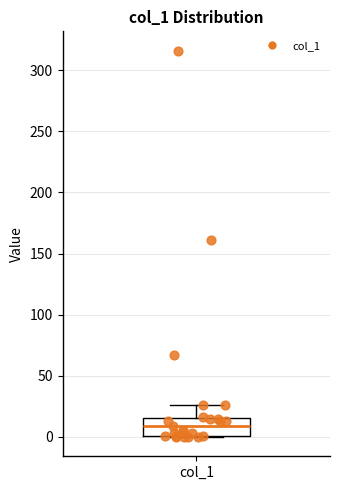

Transcribe this box plot: give where the median line is, the range the box spans, and where the two whiskers end, as read against the y-axis. The values are not printed on the chart, so give them approximately, as read against the axis.

median 10, box 0 to 15, whiskers 0 to 25